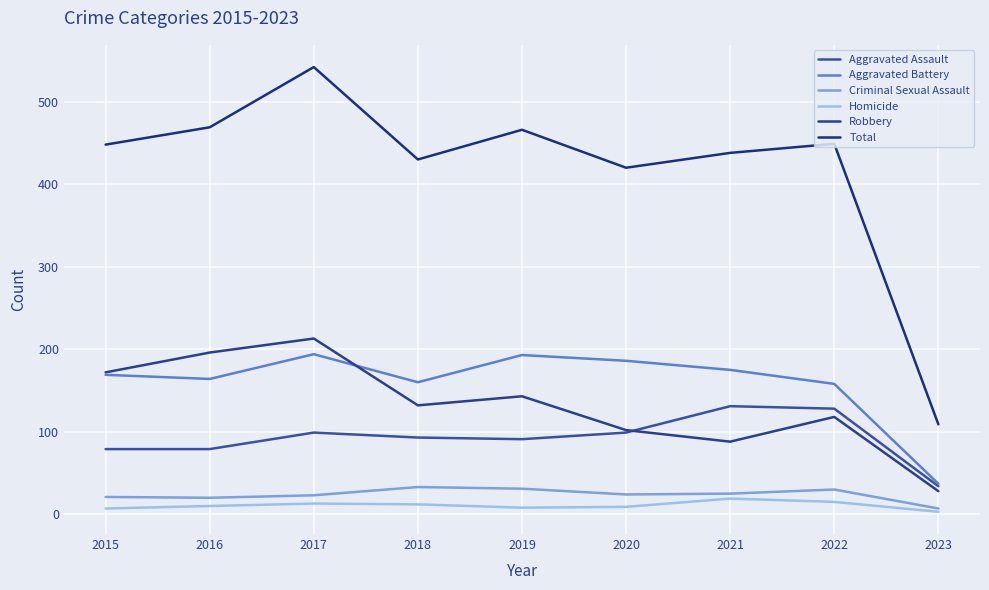

Between 2016 and 2018, which is larger?

2018